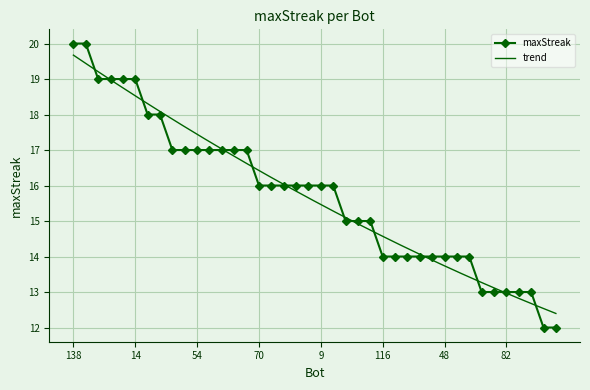

Which label corresponds to the largest value in the chart?

138